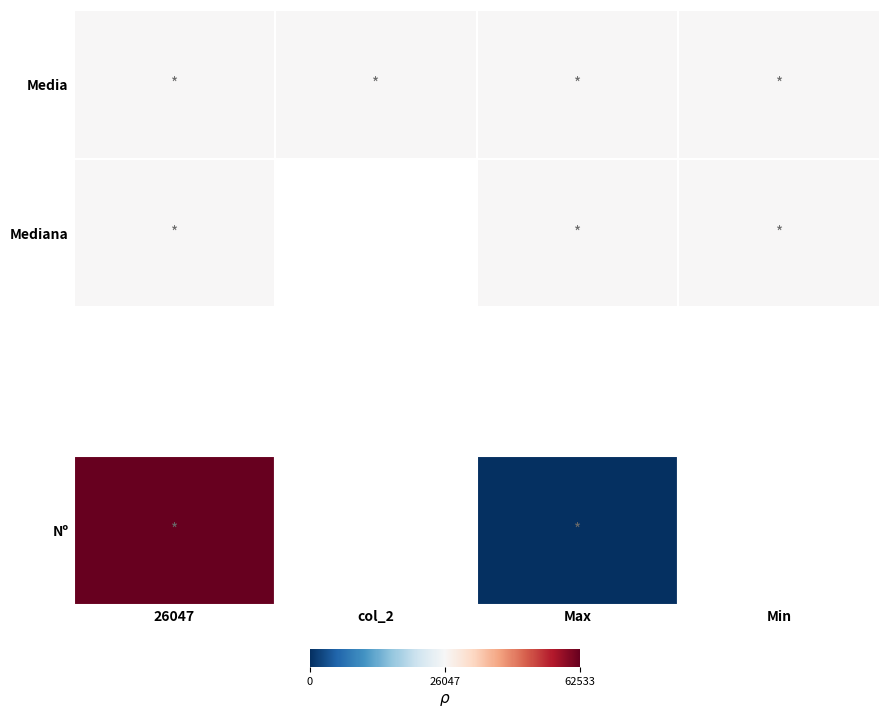

What is the greatest value displayed?

62533